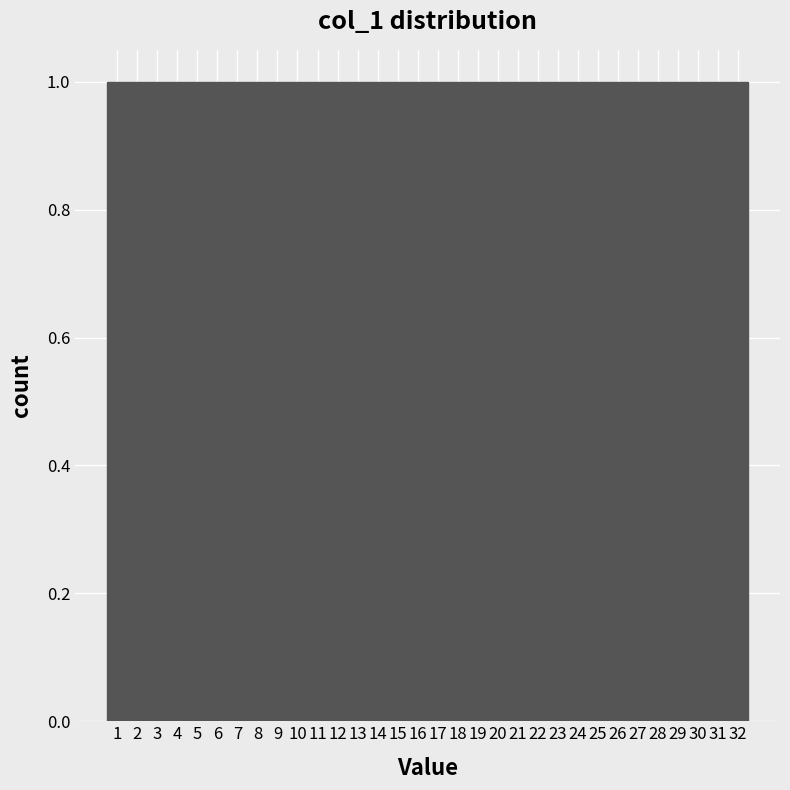

Reading left to right, list every bar in this chart as the range it spans on the x-axis followed by its height. The values are not printed on the chart, so give them approximately, as read against the axis.

0.5 to 1.5: 1
1.5 to 2.5: 1
2.5 to 3.5: 1
3.5 to 4.5: 1
4.5 to 5.5: 1
5.5 to 6.5: 1
6.5 to 7.5: 1
7.5 to 8.5: 1
8.5 to 9.5: 1
9.5 to 10.5: 1
10.5 to 11.5: 1
11.5 to 12.5: 1
12.5 to 13.5: 1
13.5 to 14.5: 1
14.5 to 15.5: 1
15.5 to 16.5: 1
16.5 to 17.5: 1
17.5 to 18.5: 1
18.5 to 19.5: 1
19.5 to 20.5: 1
20.5 to 21.5: 1
21.5 to 22.5: 1
22.5 to 23.5: 1
23.5 to 24.5: 1
24.5 to 25.5: 1
25.5 to 26.5: 1
26.5 to 27.5: 1
27.5 to 28.5: 1
28.5 to 29.5: 1
29.5 to 30.5: 1
30.5 to 31.5: 1
31.5 to 32.5: 1